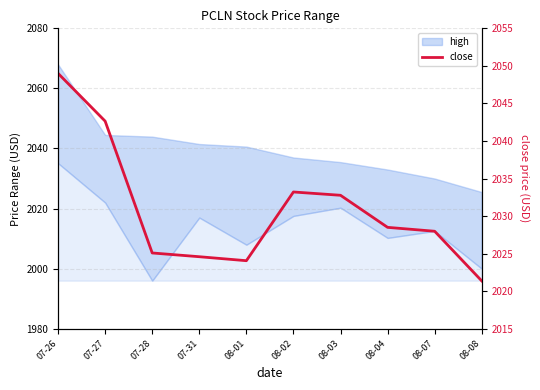

At which label does the data first exceed 2028?

07-26